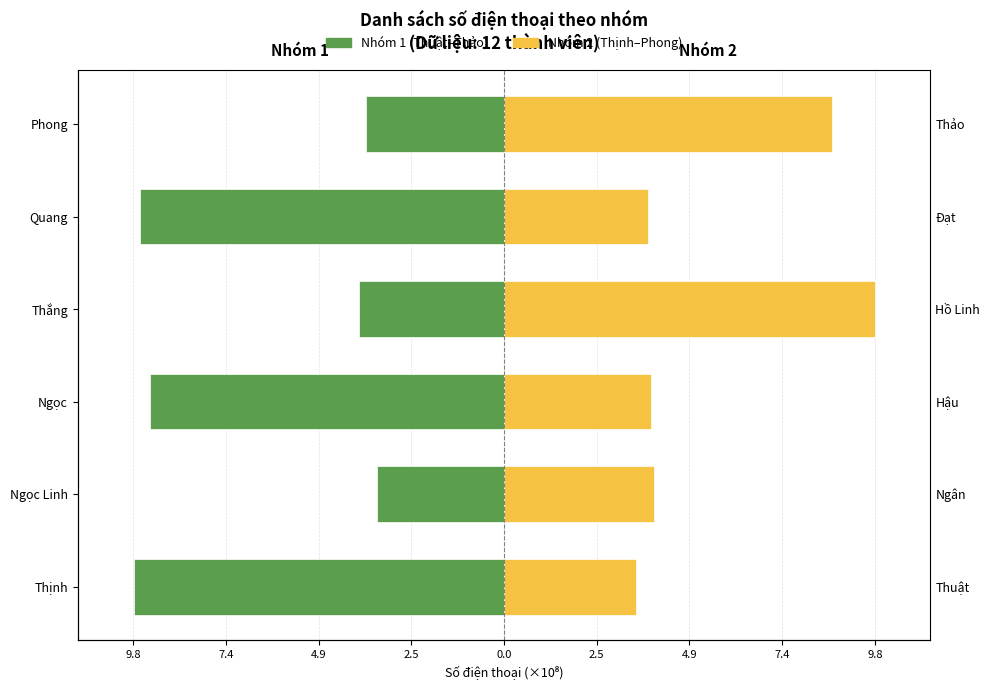

Rank the series by their maximum value, from highest to lowest.

Nhóm 2 (Thịnh–Phong), Nhóm 1 (Thuật–Thảo)